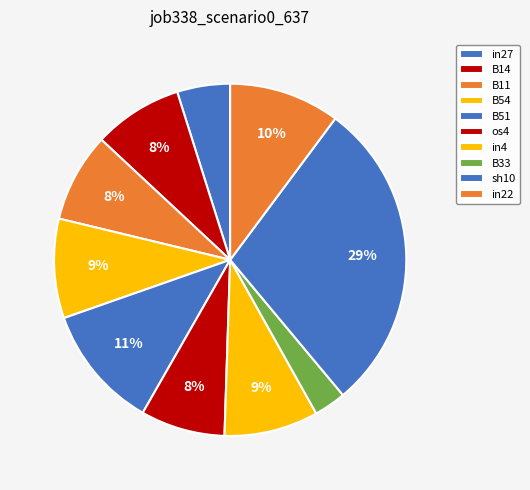

Does in27 account for over 50% of the chart?

No